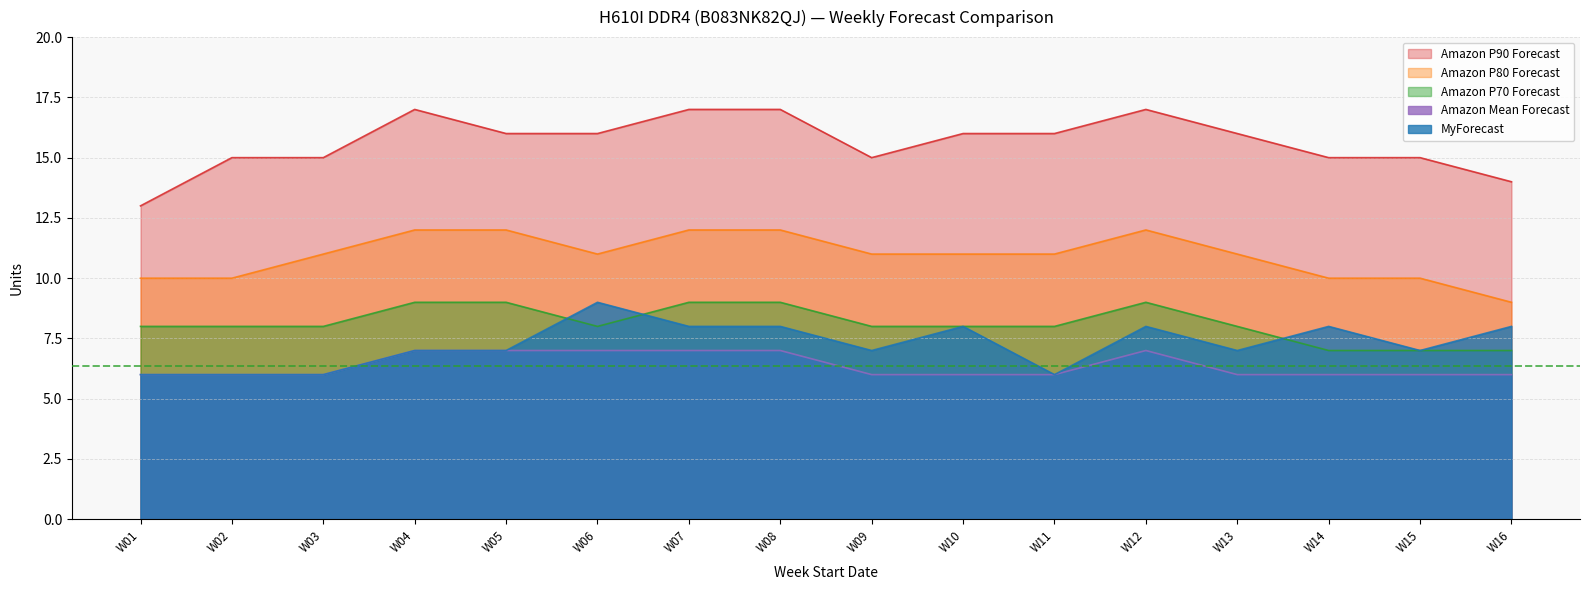

Reading right to left, transcribe all the data shown in this chart.

Amazon P90 Forecast: W16=14	W15=15	W14=15	W13=16	W12=17	W11=16	W10=16	W09=15	W08=17	W07=17	W06=16	W05=16	W04=17	W03=15	W02=15	W01=13
Amazon P80 Forecast: W16=9	W15=10	W14=10	W13=11	W12=12	W11=11	W10=11	W09=11	W08=12	W07=12	W06=11	W05=12	W04=12	W03=11	W02=10	W01=10
Amazon P70 Forecast: W16=7	W15=7	W14=7	W13=8	W12=9	W11=8	W10=8	W09=8	W08=9	W07=9	W06=8	W05=9	W04=9	W03=8	W02=8	W01=8
MyForecast: W16=8	W15=7	W14=8	W13=7	W12=8	W11=6	W10=8	W09=7	W08=8	W07=8	W06=9	W05=7	W04=7	W03=6	W02=6	W01=6
Amazon Mean Forecast: W16=6	W15=6	W14=6	W13=6	W12=7	W11=6	W10=6	W09=6	W08=7	W07=7	W06=7	W05=7	W04=7	W03=6	W02=6	W01=6